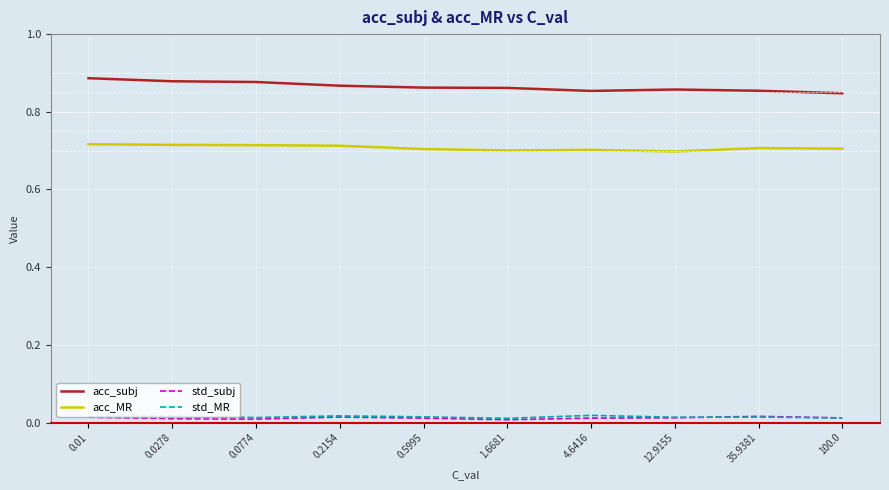

True or false: acc_subj and acc_MR cross at least once.

False